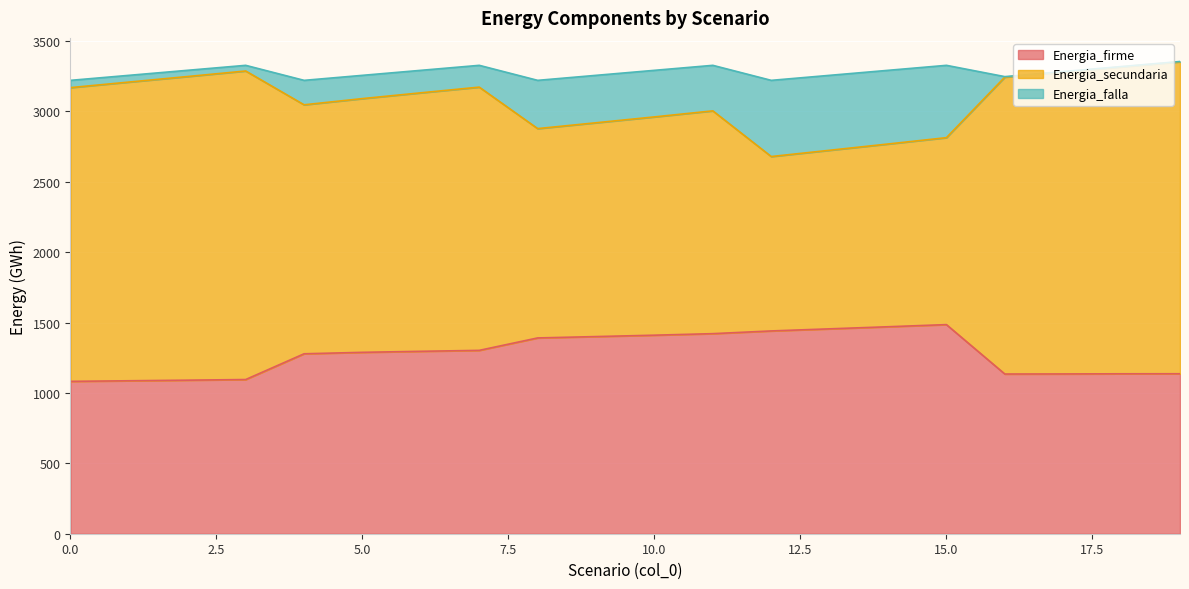

What is the greatest value displayed?

3352.0